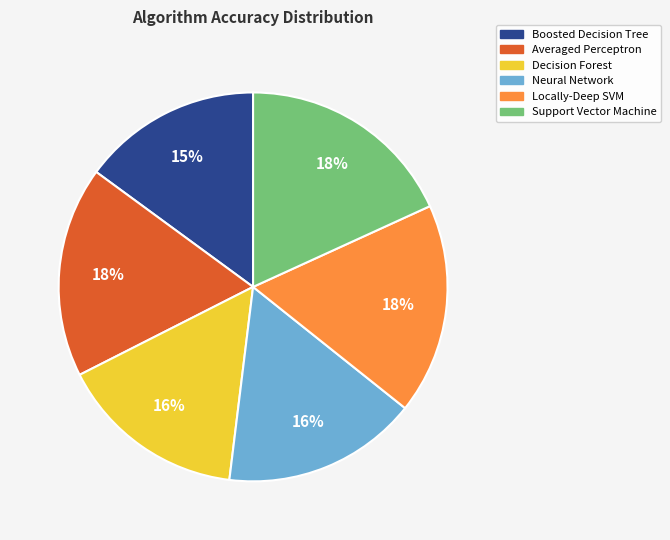

To the nearest percent, what is the average slice percentage?

17%